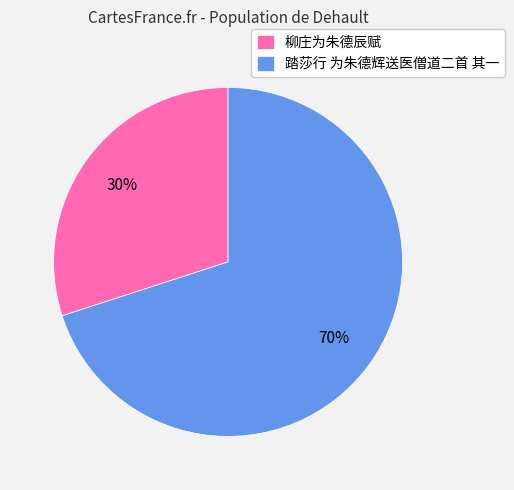

Is 柳庄为朱德辰赋 the majority of the pie?

No